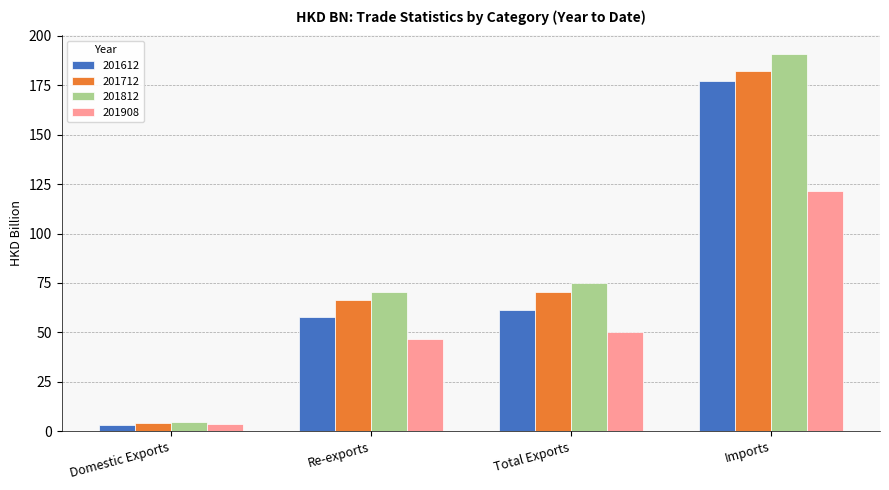

What is the maximum value for 201908?

121.4